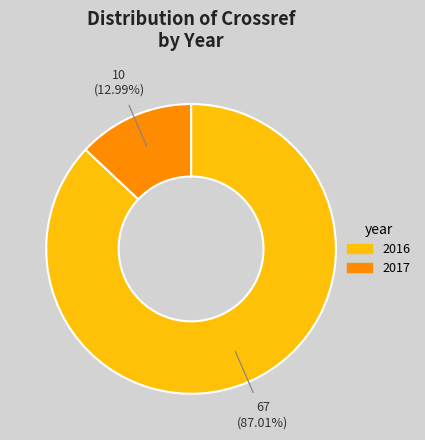

Combined, what portion of the pie is 2016 and 2017?

100.0%